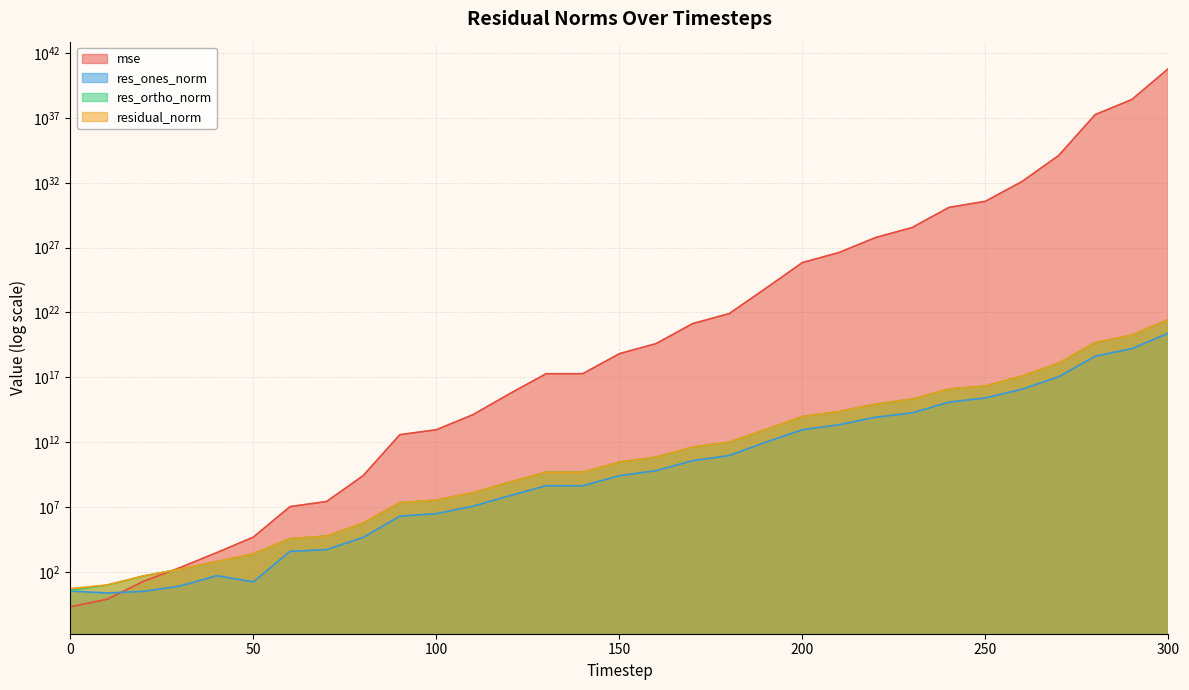

True or false: res_ortho_norm and res_ones_norm cross at least once.

False